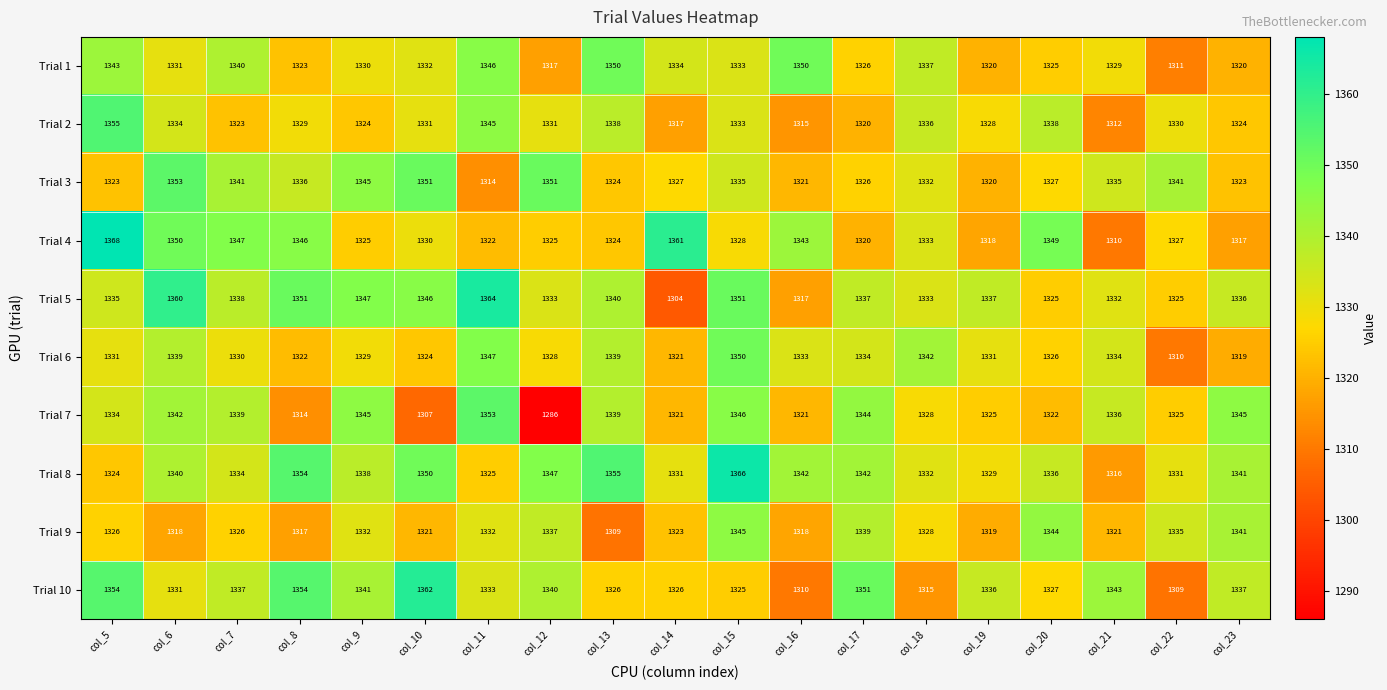

What is the minimum value shown in the chart?

1286